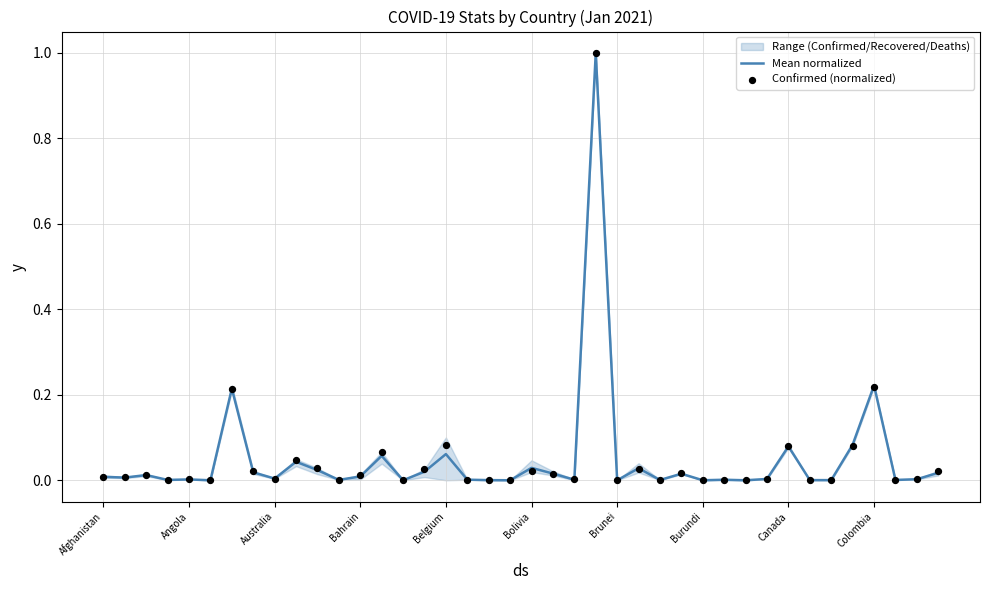

Which series has the widest spread of Y values?

Confirmed (normalized)